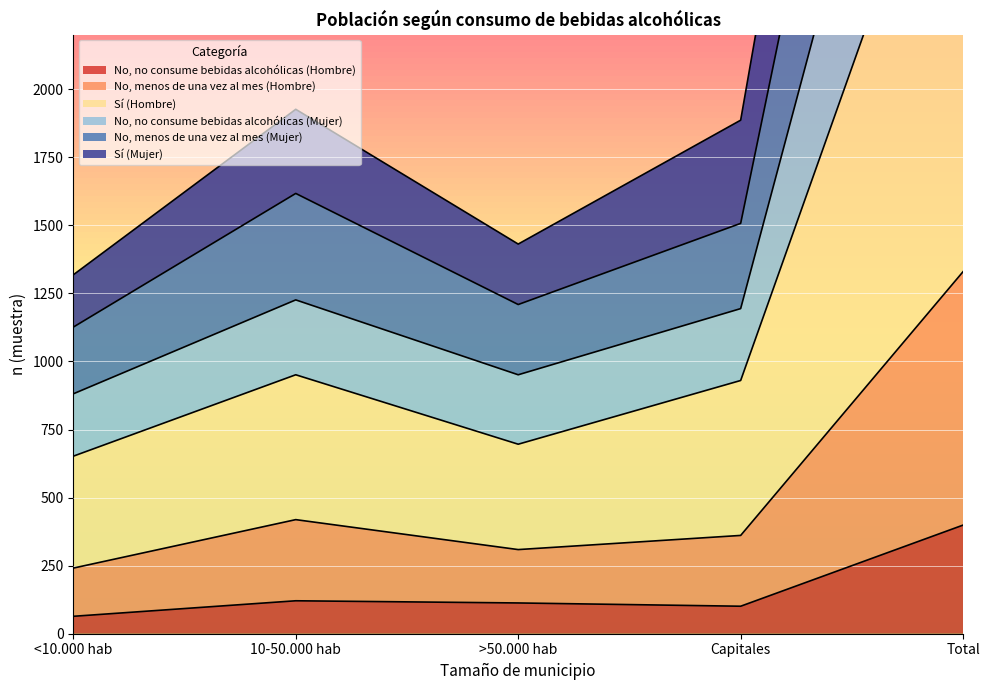

True or false: No, menos de una vez al mes (Mujer) and Sí (Mujer) intersect in this chart.

False